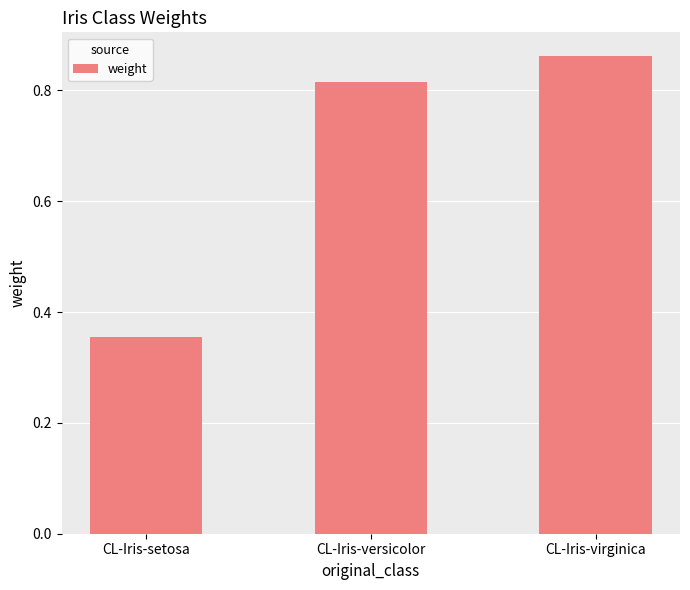

The value at CL-Iris-virginica is 1.5. True or false?

False